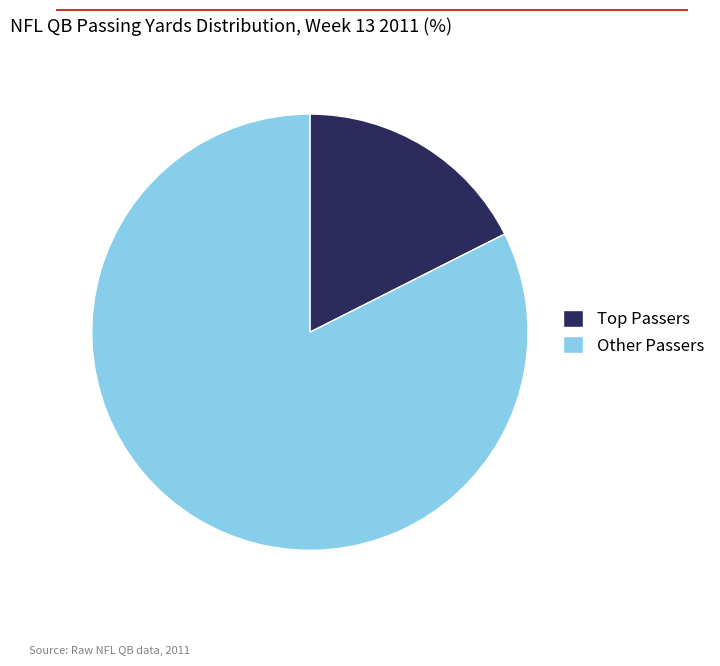

The Other Passers slice represents 77% of the pie. True or false?

False